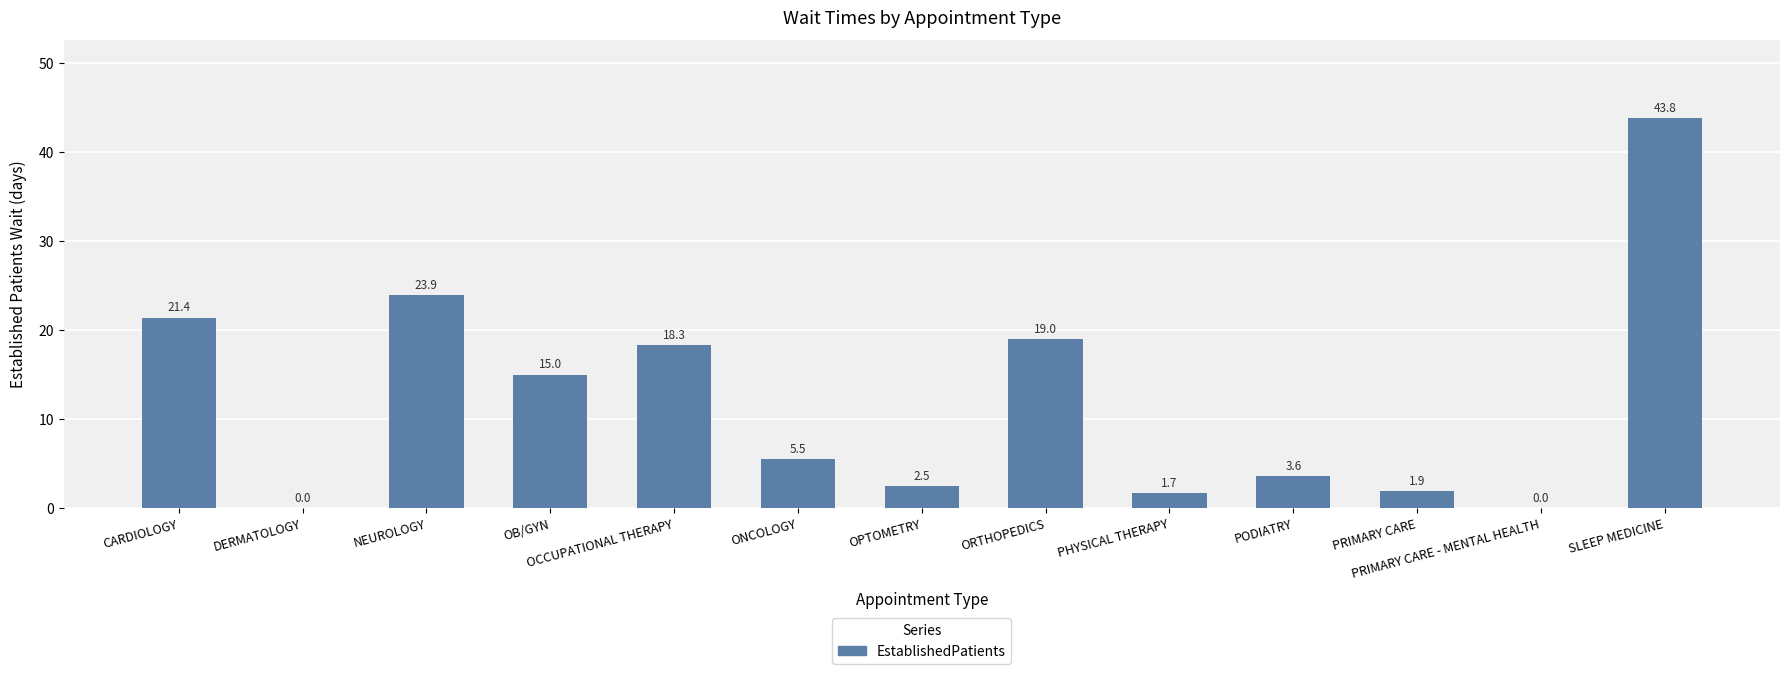

How many positive values are there?

11